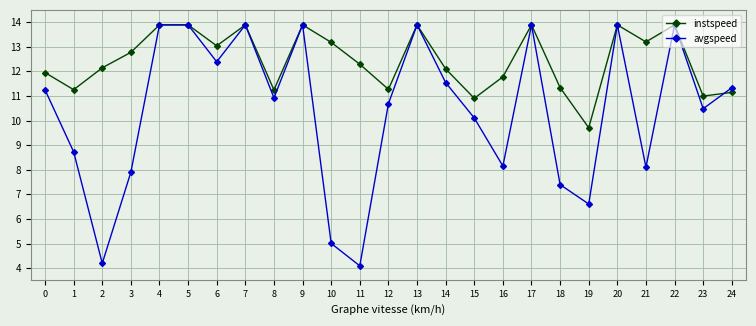

Read the instspeed value at 9.

13.9